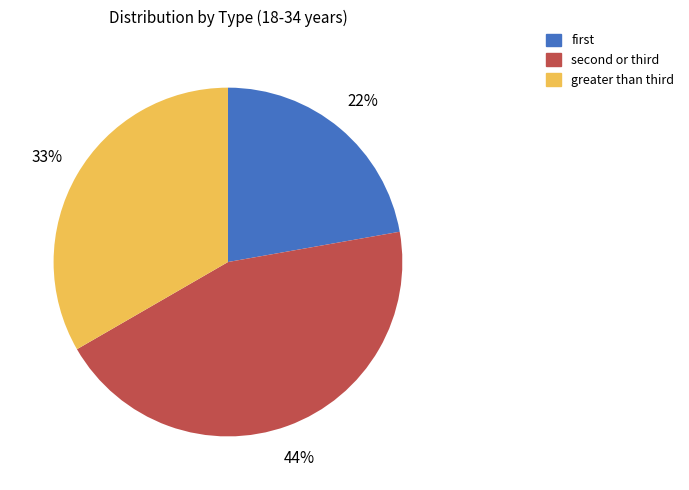

Which category has the smallest portion of the pie?

first